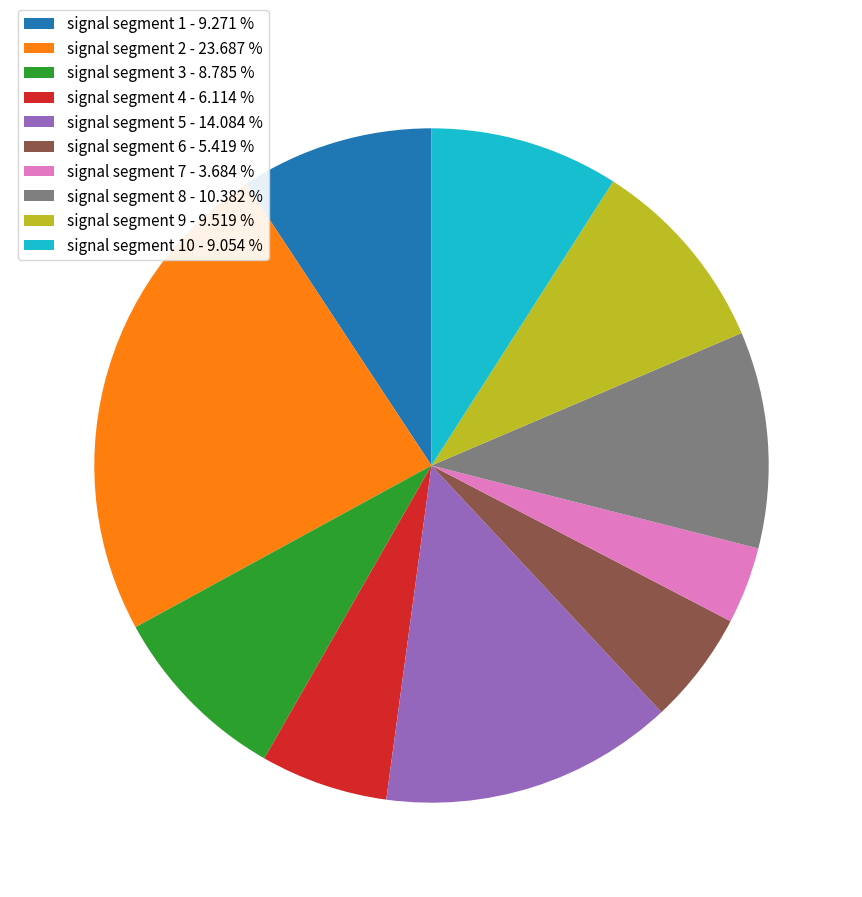

Is there a majority slice in this chart?

No